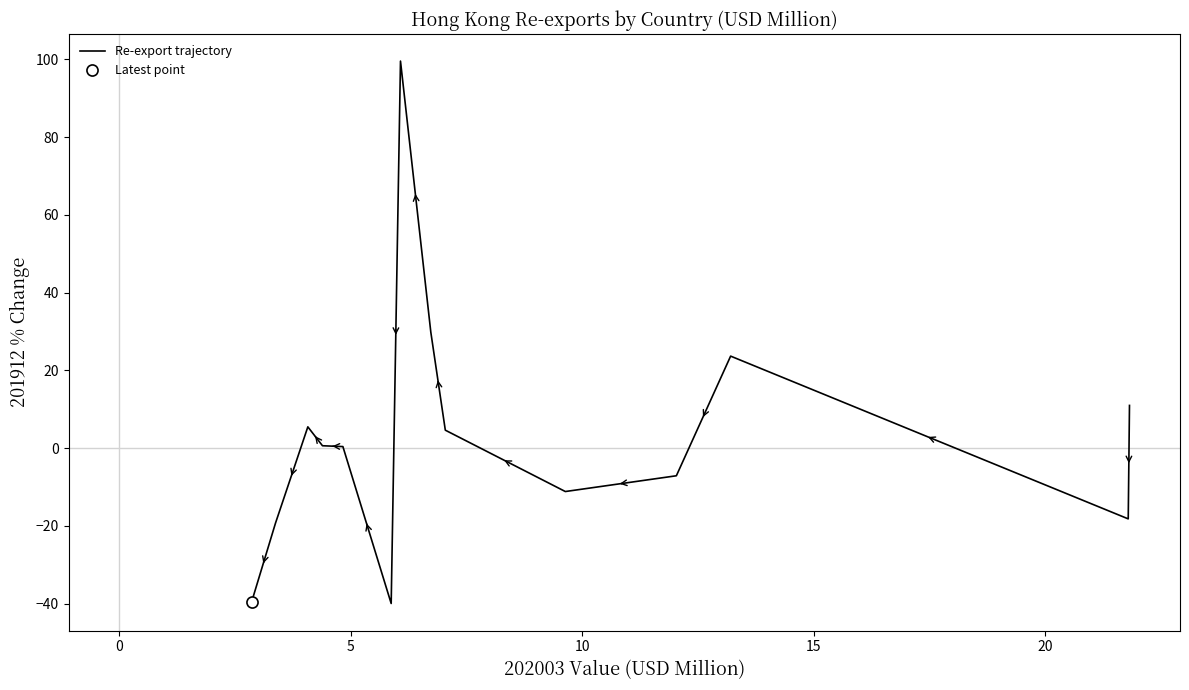

How many lines are shown in the chart?

1